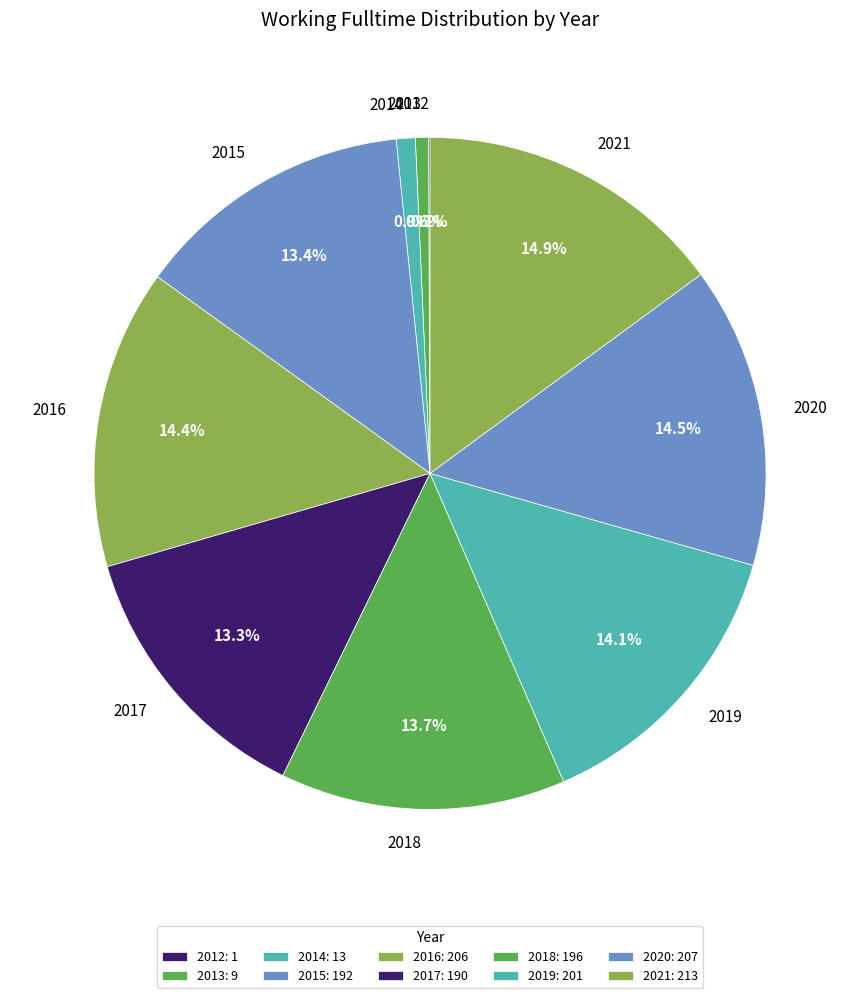

Combined, do 2021 and 2017 account for over 50%?

No